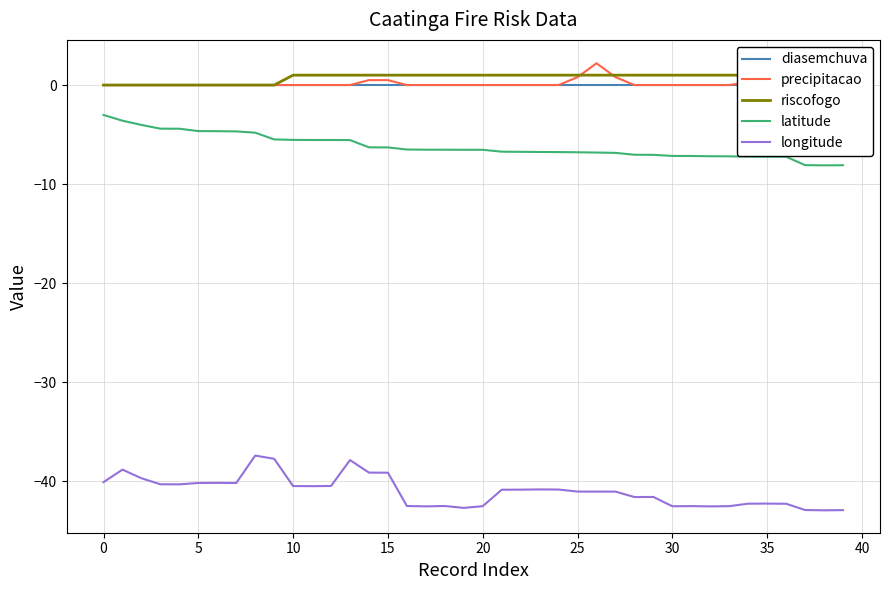

At how many categories does at least one series exceed -12?

40